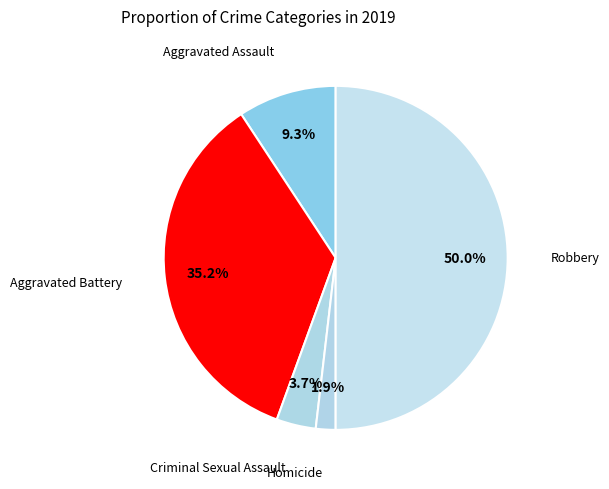

Which has a higher value, Aggravated Battery or Aggravated Assault?

Aggravated Battery